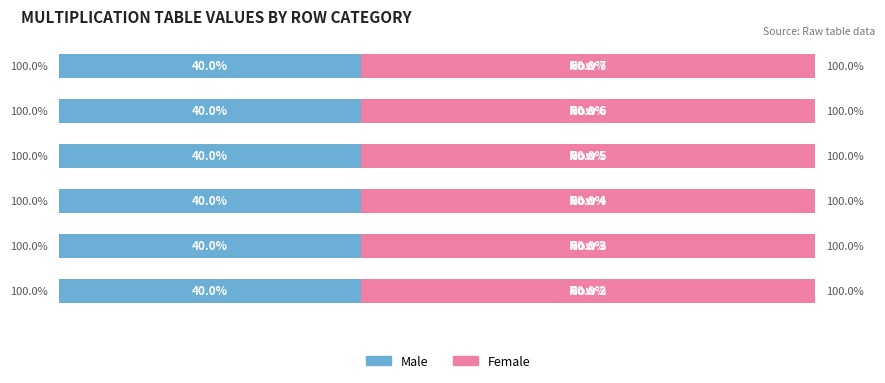

What are all the series names shown in the legend?

Male, Female